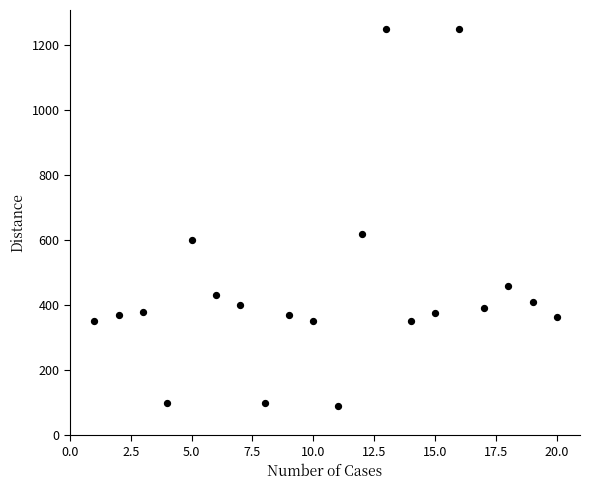

What Y value in the scatter plot is closest to 670?

620